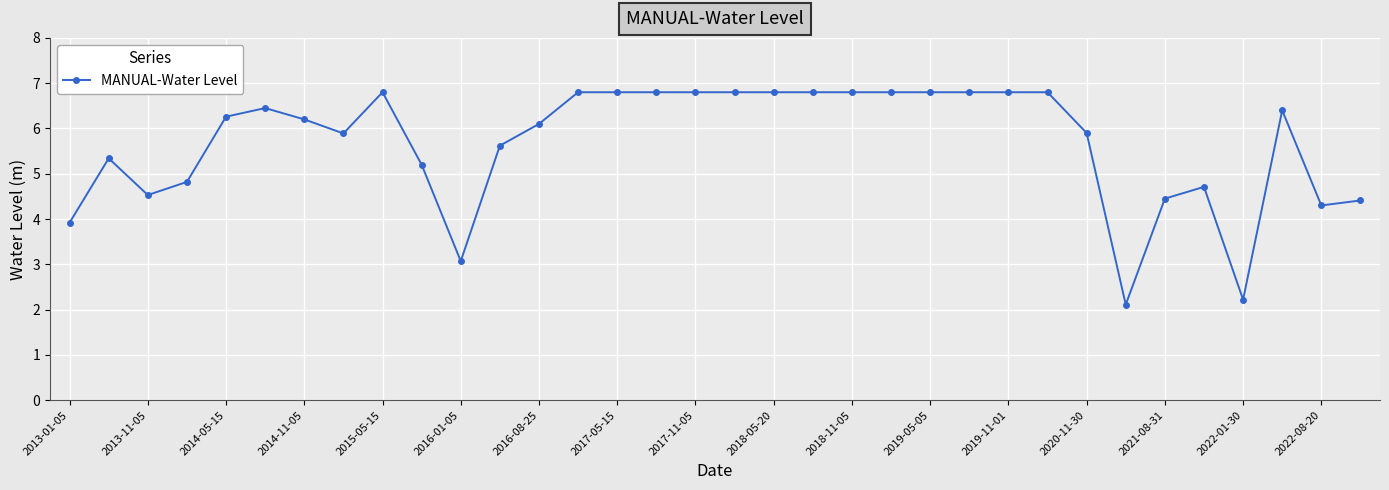

What is the value of the 17th point from the left?

6.8